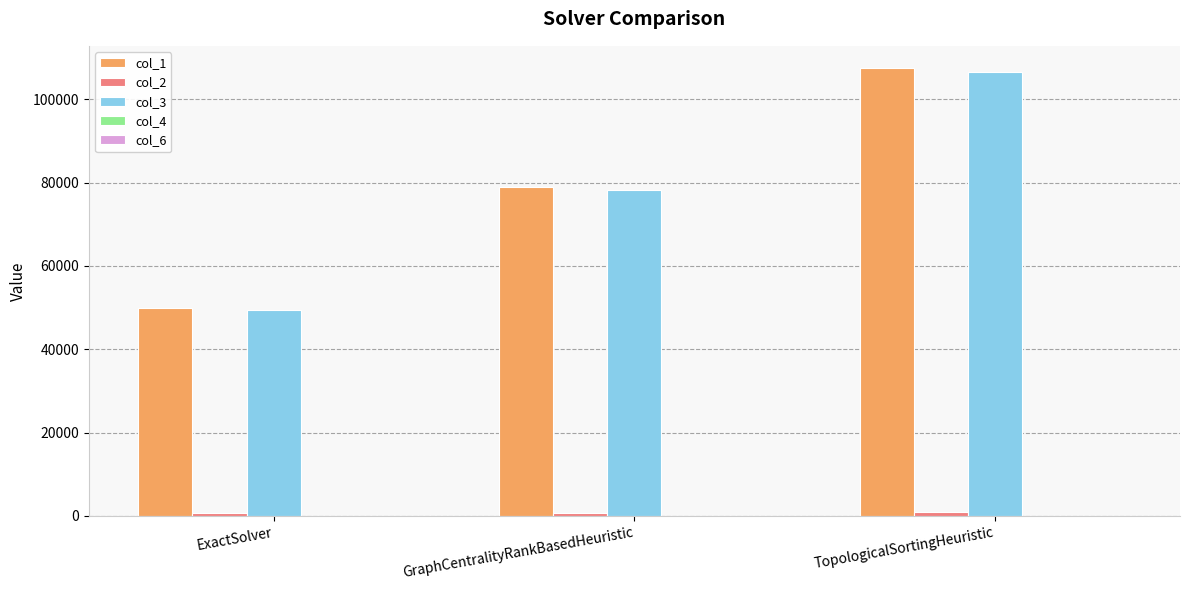

At which category is the sum across all series the highest?

TopologicalSortingHeuristic